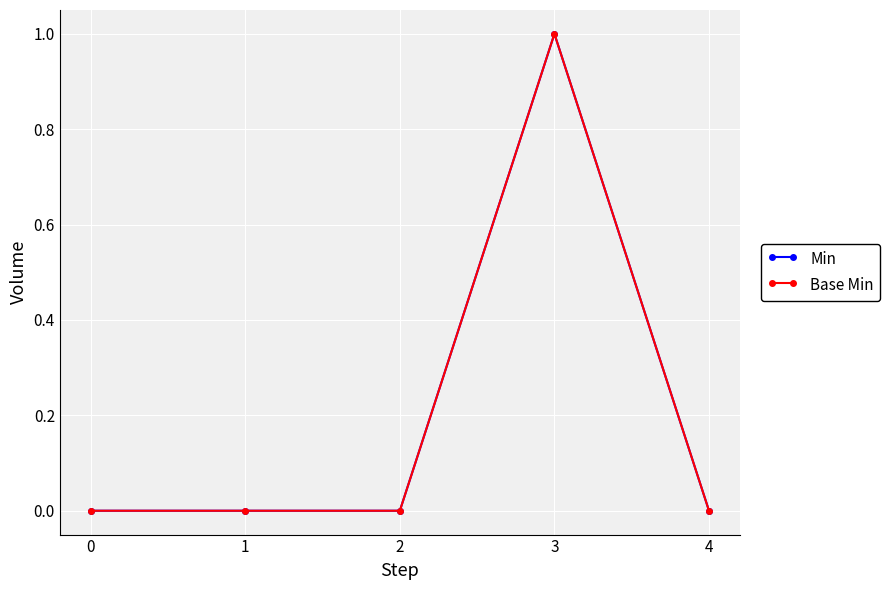

At how many categories does at least one series exceed 0?

1